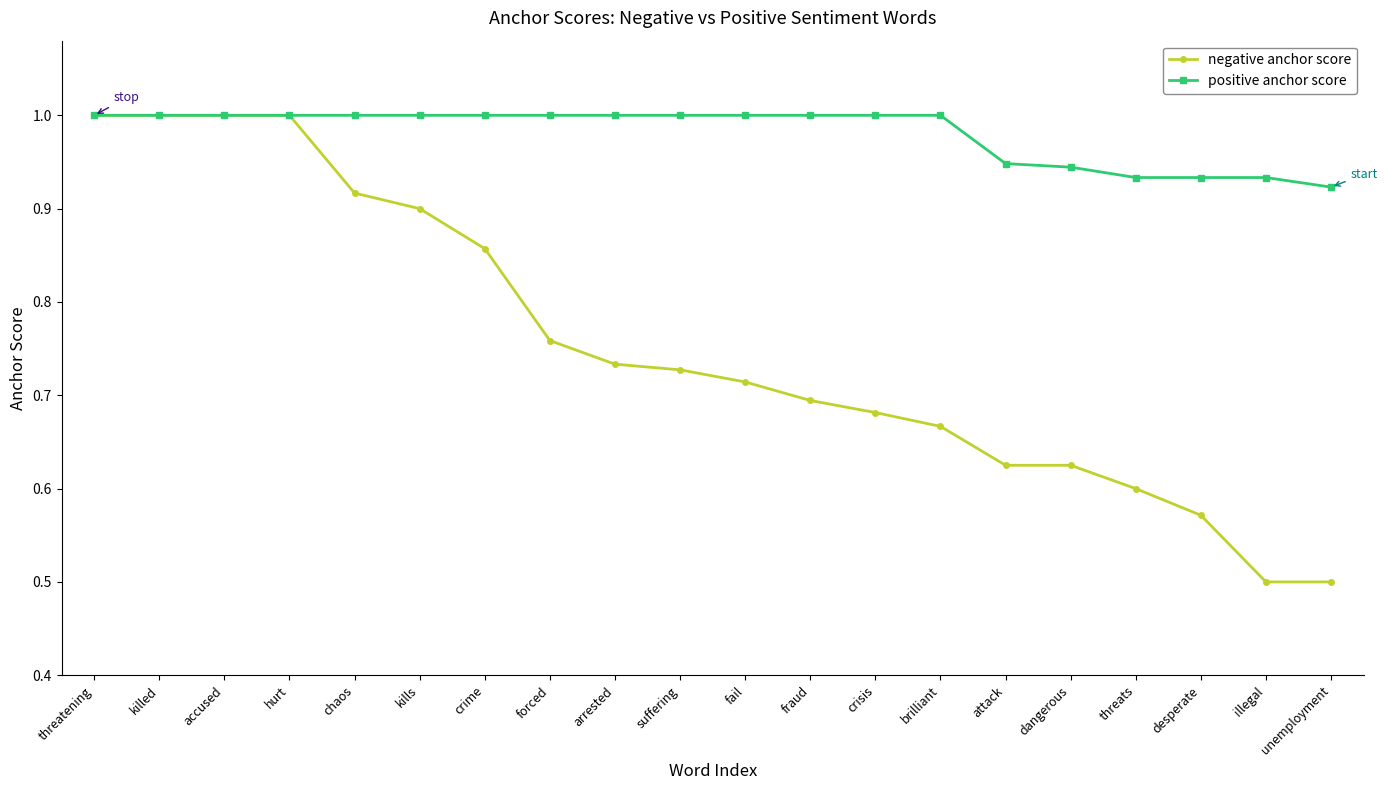

Which series has the largest range (max minus min)?

negative anchor score